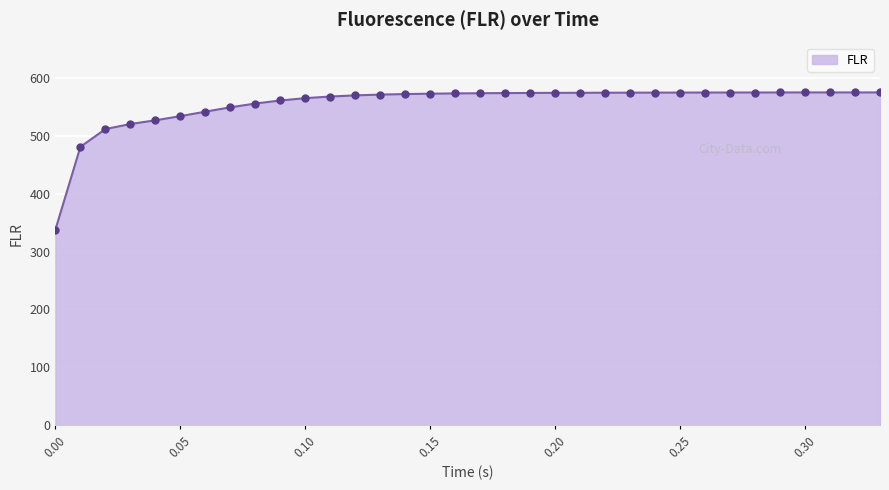

What is the difference between the maximum and minimum values?

236.9